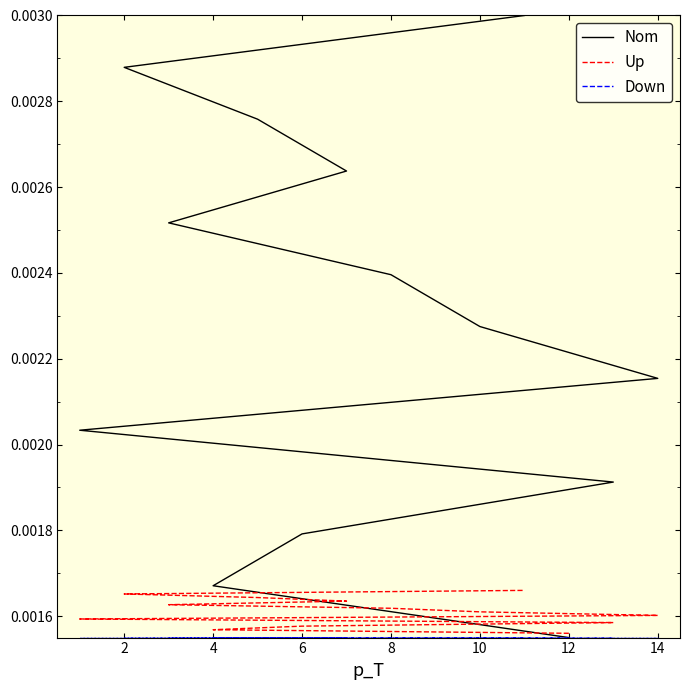

What is the label of the 12th point from the right?

4